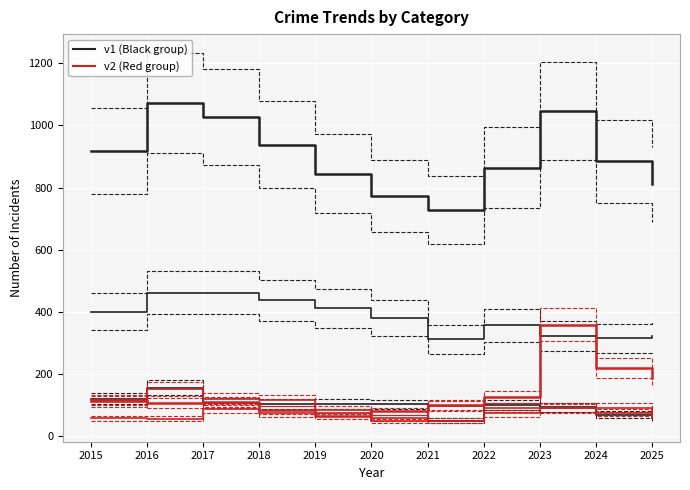

How many categories are shown in the chart?

11